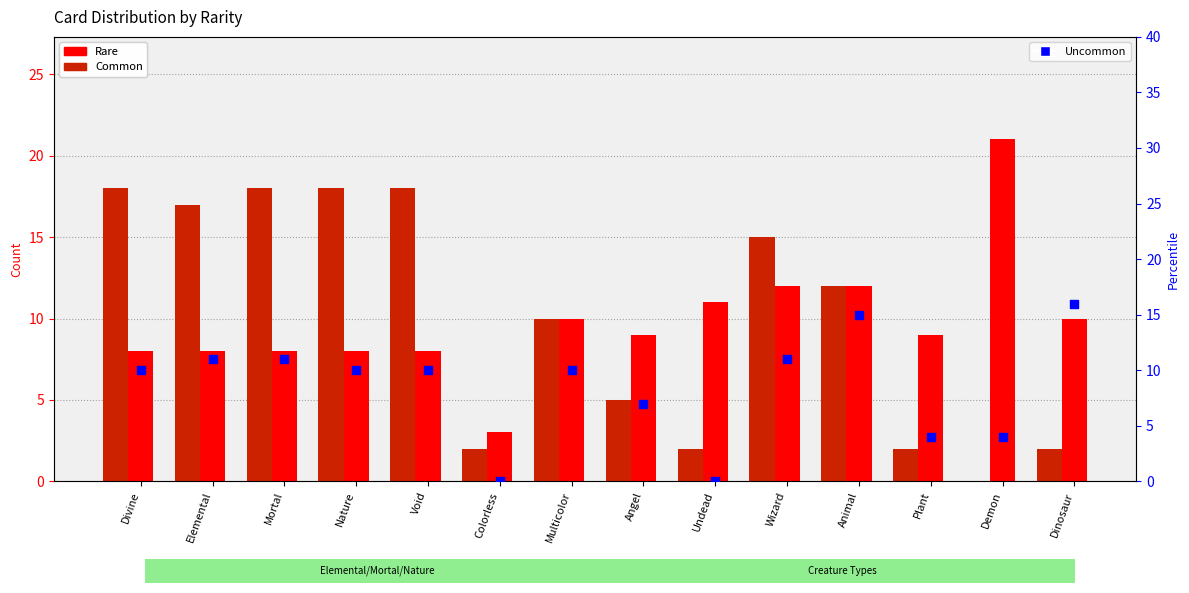

At how many categories does at least one series exceed 19?

1